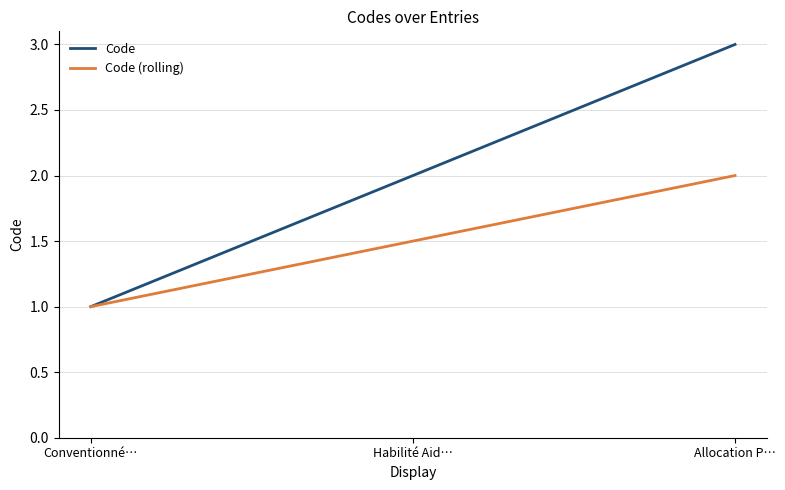

Does the chart have visible grid lines?

Yes